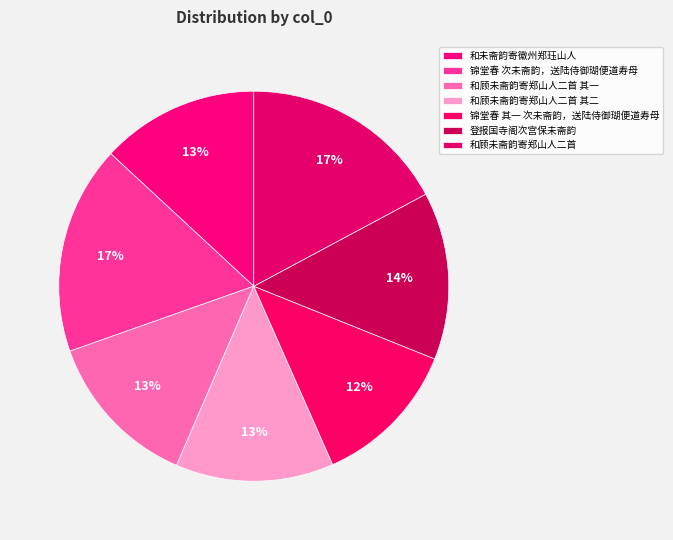

Which has a higher value, 锦堂春 次未斋韵，送陆侍御瑚便道寿母 or 和顾未斋韵寄郑山人二首 其一?

锦堂春 次未斋韵，送陆侍御瑚便道寿母